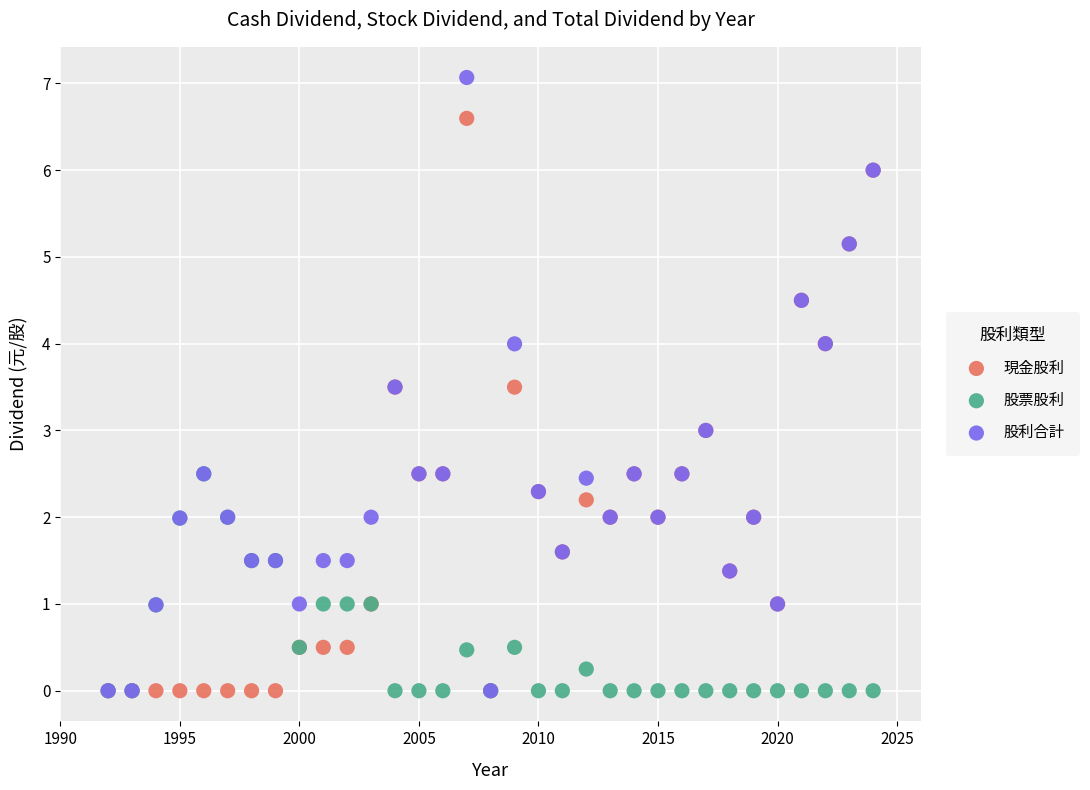

Which series has the largest Y range (max minus min)?

股利合計